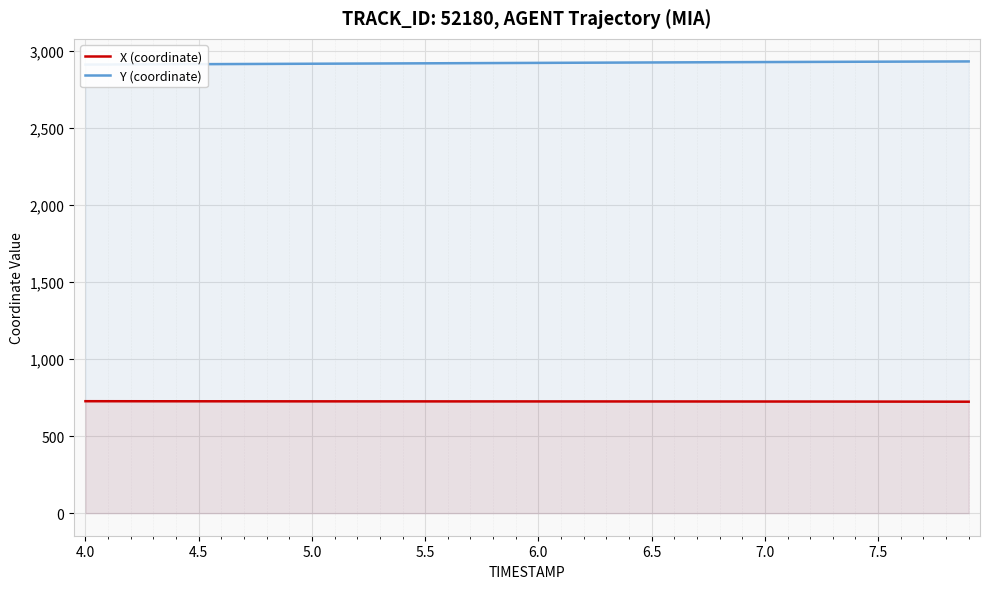

Which series has the largest total across all categories?

Y (coordinate)